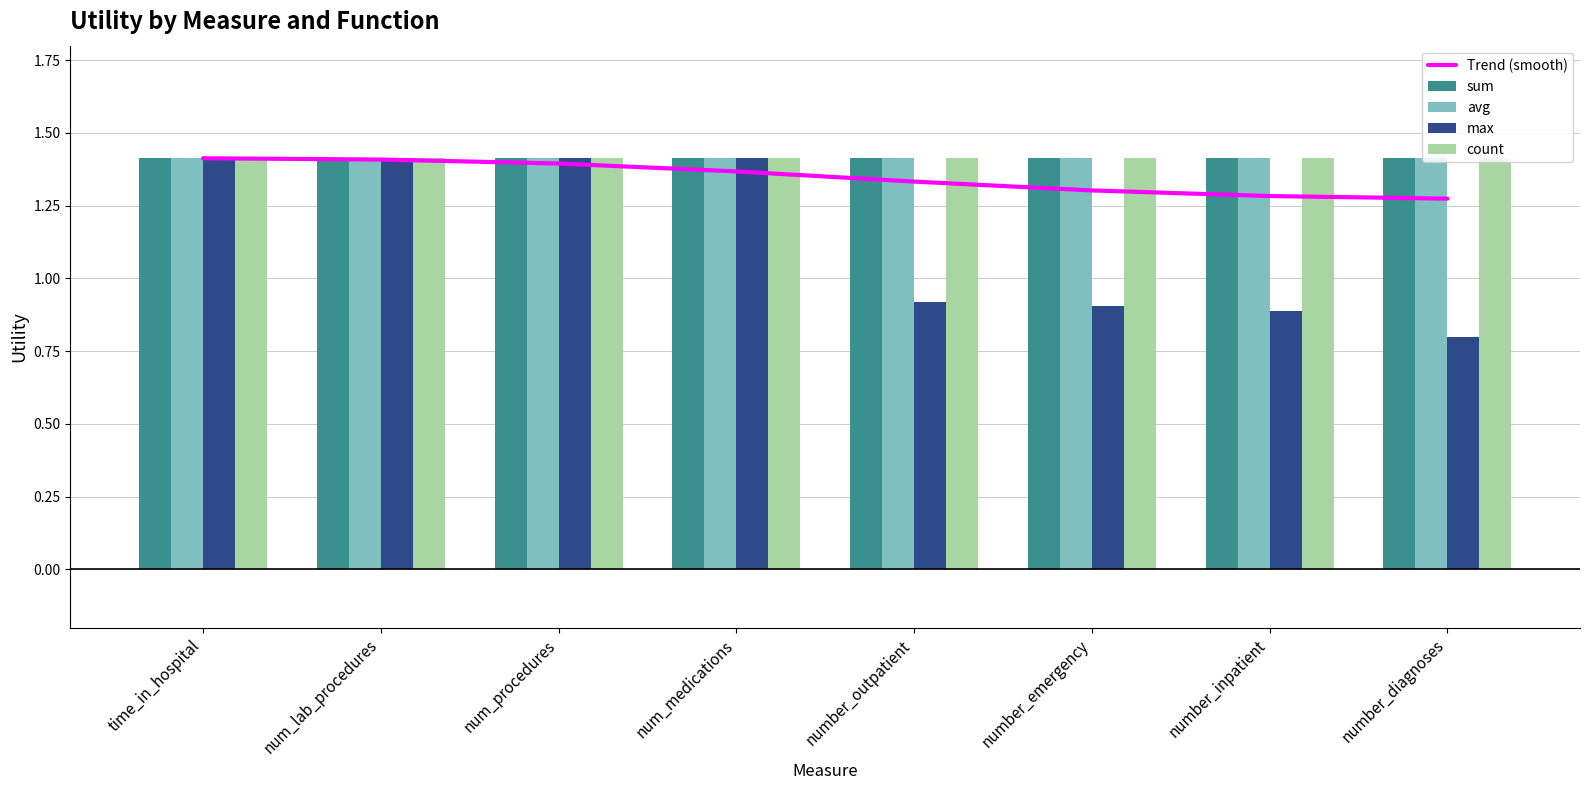

Reading left to right, transcribe all the data shown in this chart.

Trend (smooth): time_in_hospital=1.4	num_lab_procedures=1.4	num_procedures=1.4	num_medications=1.4	number_outpatient=1.3	number_emergency=1.3	number_inpatient=1.3	number_diagnoses=1.3
sum: time_in_hospital=1.4	num_lab_procedures=1.4	num_procedures=1.4	num_medications=1.4	number_outpatient=1.4	number_emergency=1.4	number_inpatient=1.4	number_diagnoses=1.4
avg: time_in_hospital=1.4	num_lab_procedures=1.4	num_procedures=1.4	num_medications=1.4	number_outpatient=1.4	number_emergency=1.4	number_inpatient=1.4	number_diagnoses=1.4
max: time_in_hospital=1.4	num_lab_procedures=1.4	num_procedures=1.4	num_medications=1.4	number_outpatient=0.9	number_emergency=0.9	number_inpatient=0.9	number_diagnoses=0.8
count: time_in_hospital=1.4	num_lab_procedures=1.4	num_procedures=1.4	num_medications=1.4	number_outpatient=1.4	number_emergency=1.4	number_inpatient=1.4	number_diagnoses=1.4